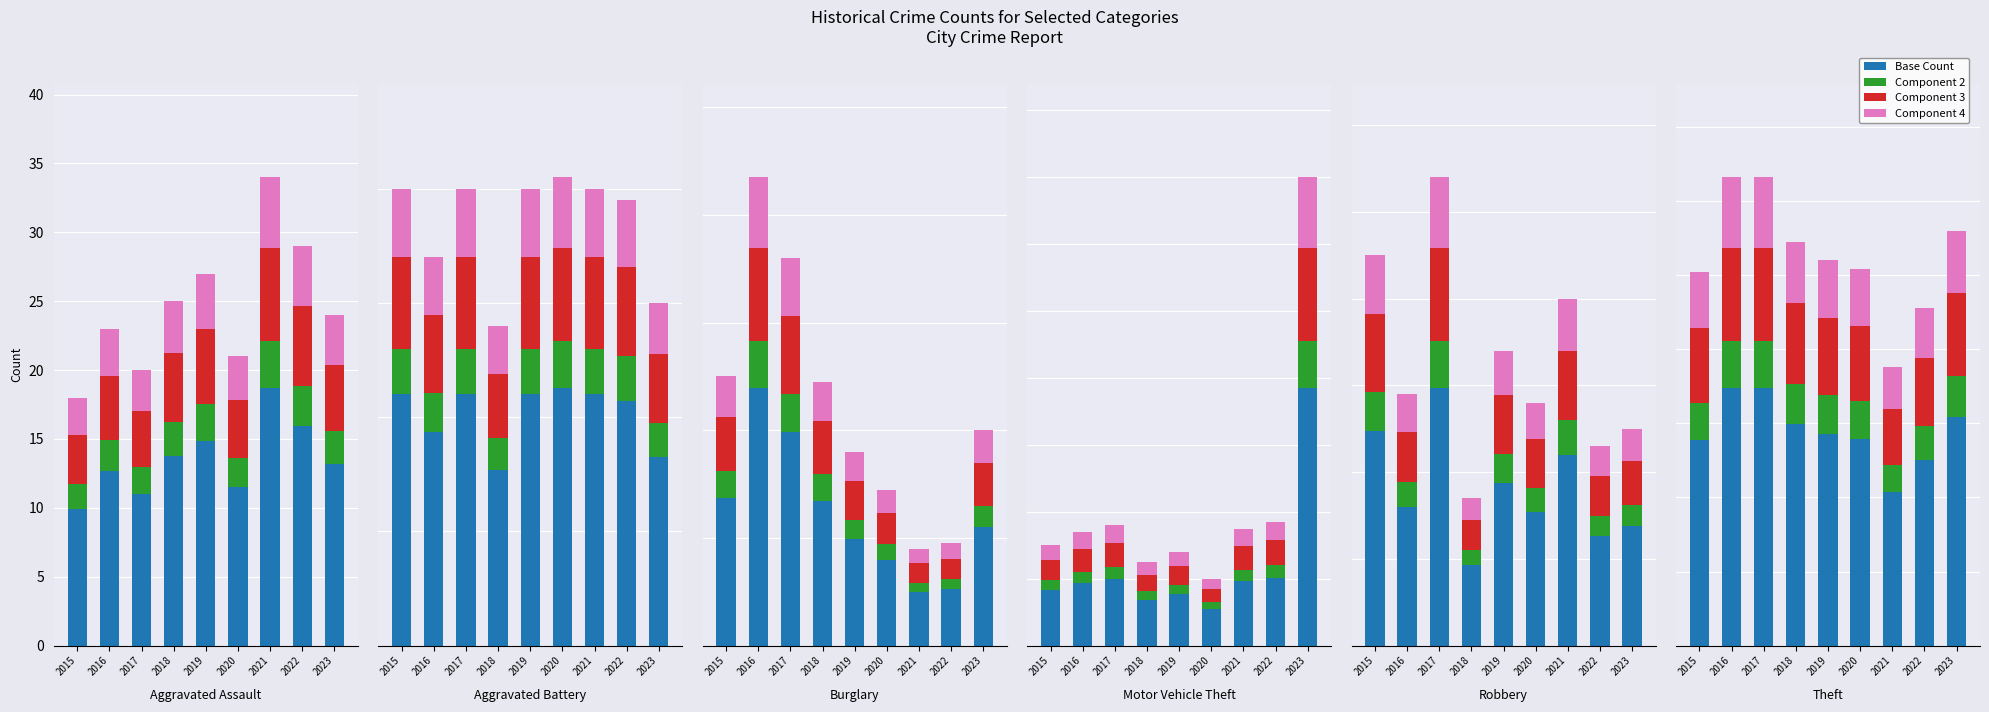

How many groups of bars are there?

9